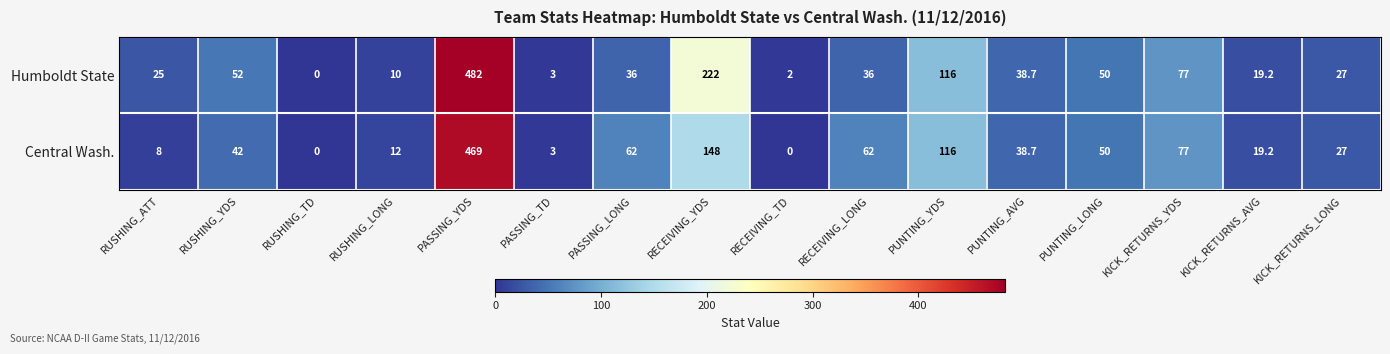

The value of Humboldt State at PASSING_TD is 3.0. True or false?

True